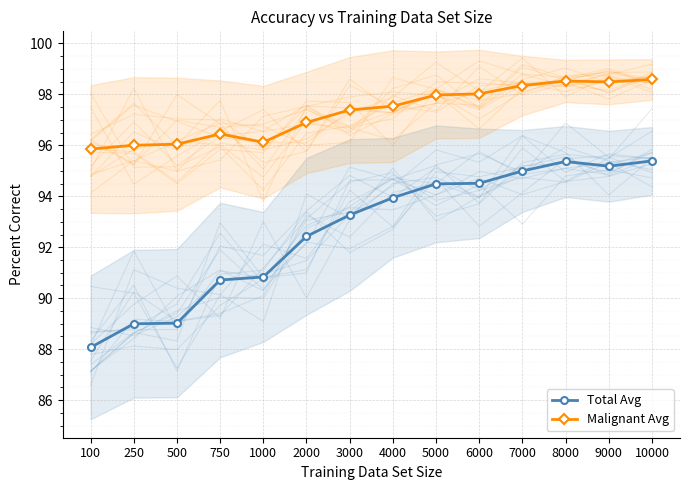

What is the difference between the maximum and second lowest values in the Malignant Avg series?

2.6